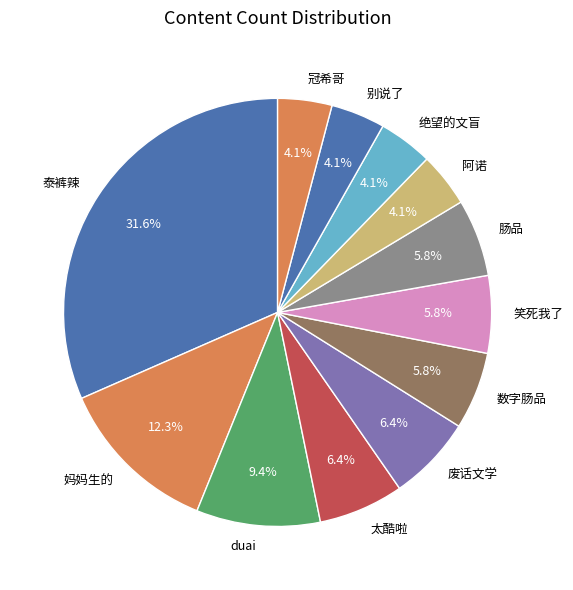

Which slice is the largest?

泰裤辣